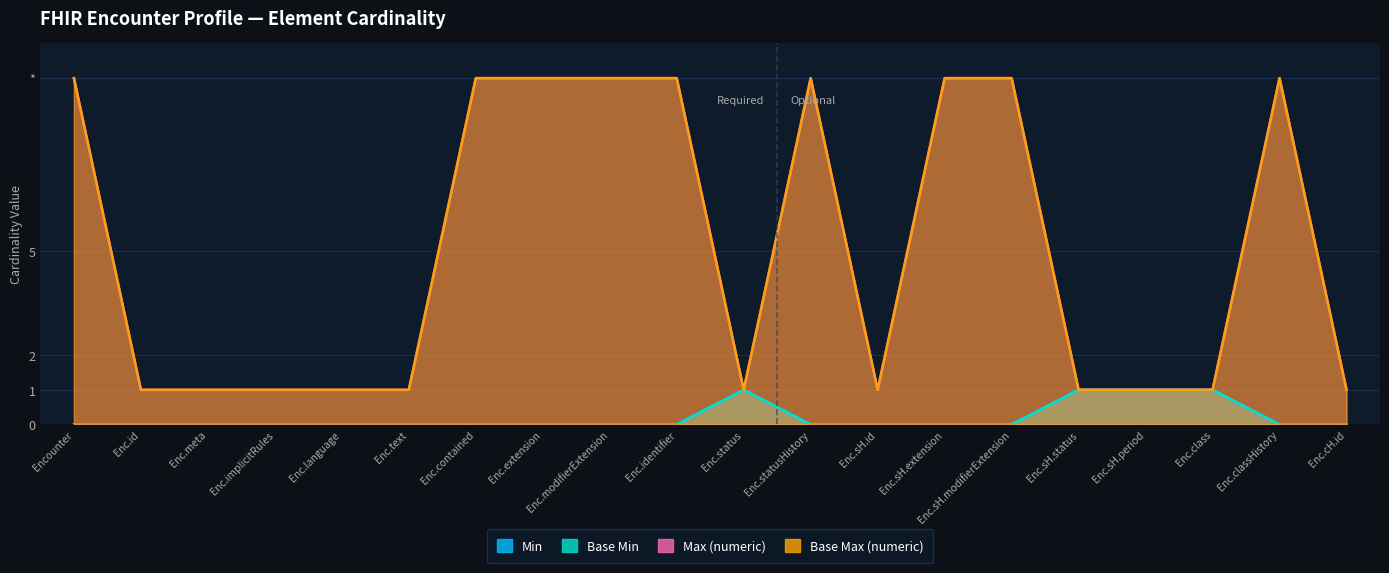

The Base Max (numeric) series shows 1 at Enc.sH.period. True or false?

True